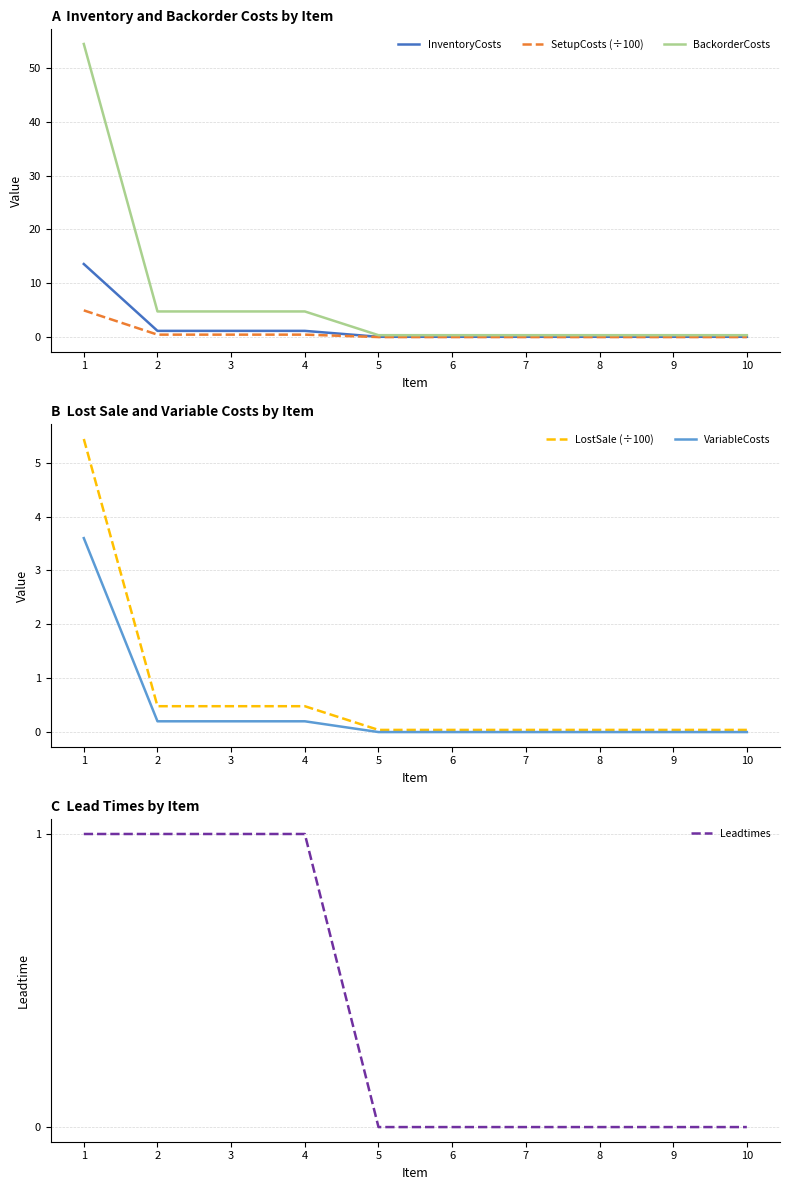

What is the highest value of the VariableCosts series?

3.6